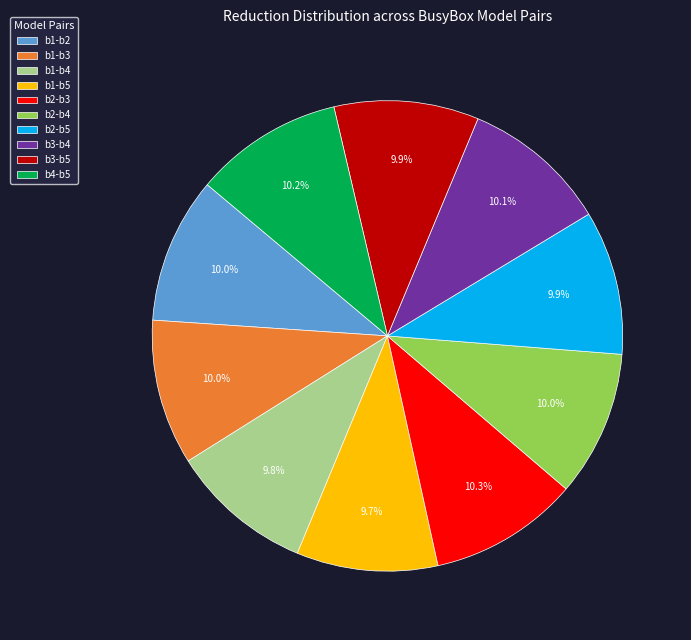

What portion of the pie excludes b4-b5?

89.8%